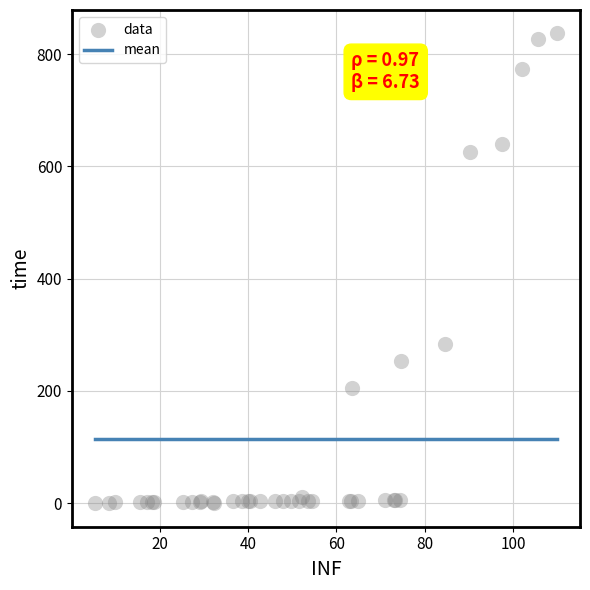

What Y value in the scatter plot is closest to 418?

283.6